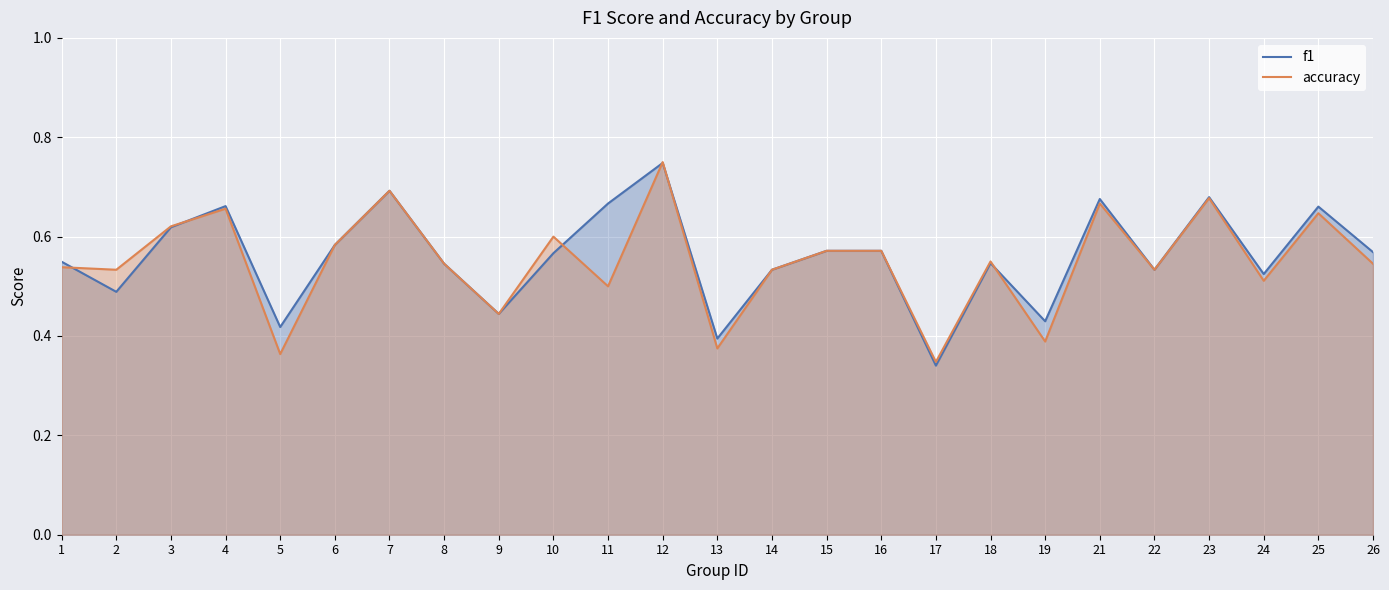

What is the total value across all series at 7?

1.4